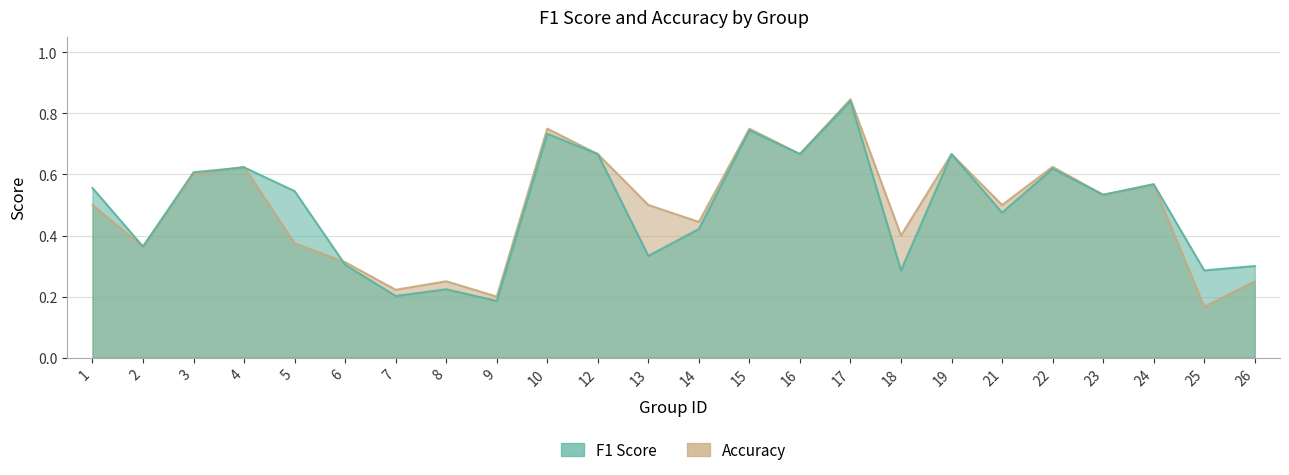

The accuracy series shows 0.9 at 13. True or false?

False